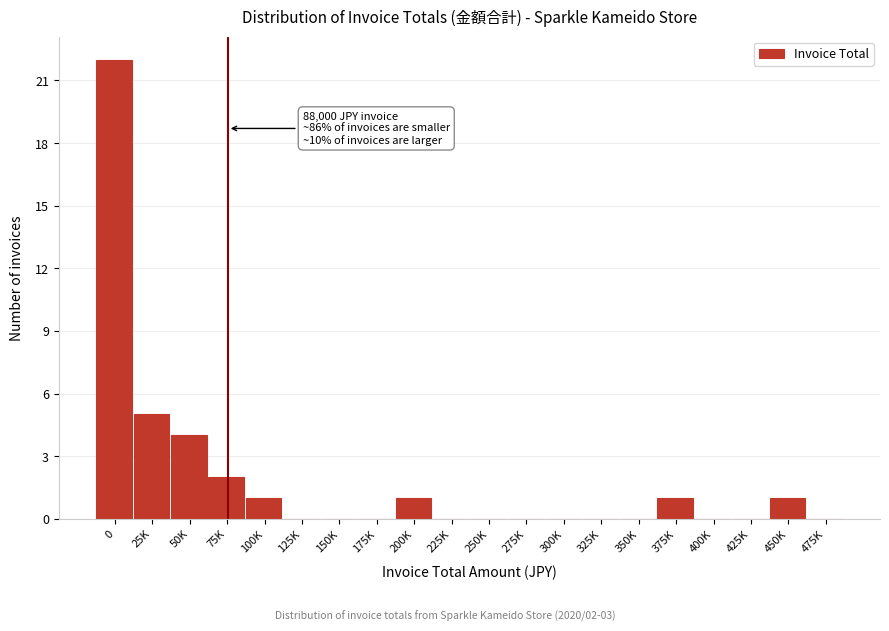

Reading left to right, extract all data points from this chart.

0=22	25K=5	50K=4	75K=2	100K=1	125K=0	150K=0	175K=0	200K=1	225K=0	250K=0	275K=0	300K=0	325K=0	350K=0	375K=1	400K=0	425K=0	450K=1	475K=0